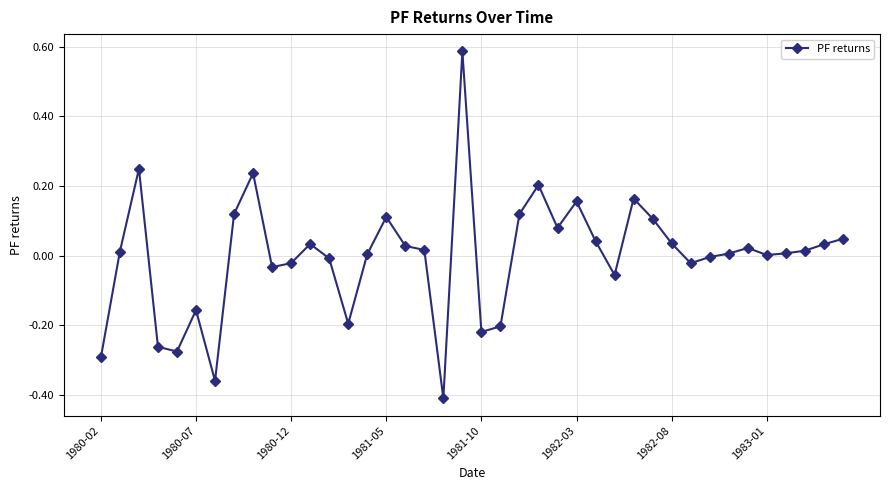

What is the difference between the second highest and minimum values?

0.7